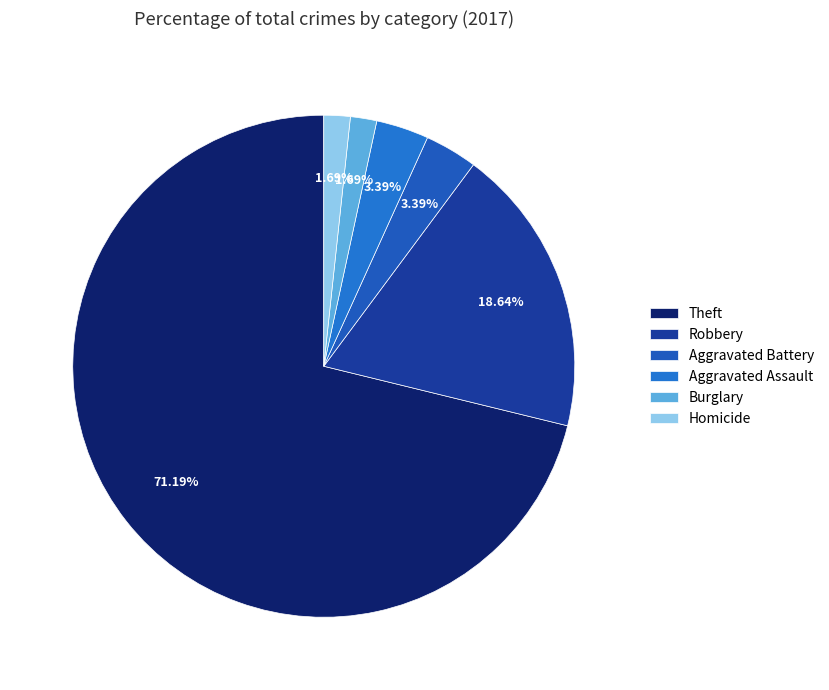

Count the number of slices in the pie.

6